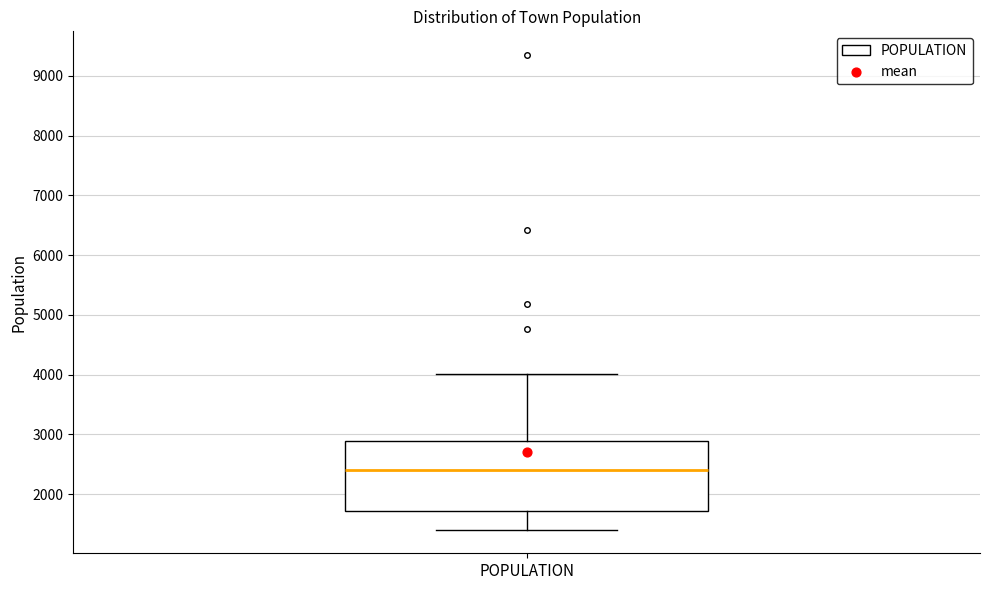

Read this box plot against the y-axis: the position of the median line, the range covered by the box, and the ends of both whiskers. The values are not printed on the chart, so give them approximately, as read against the axis.

median 2400, box 1700 to 2900, whiskers 1400 to 4000